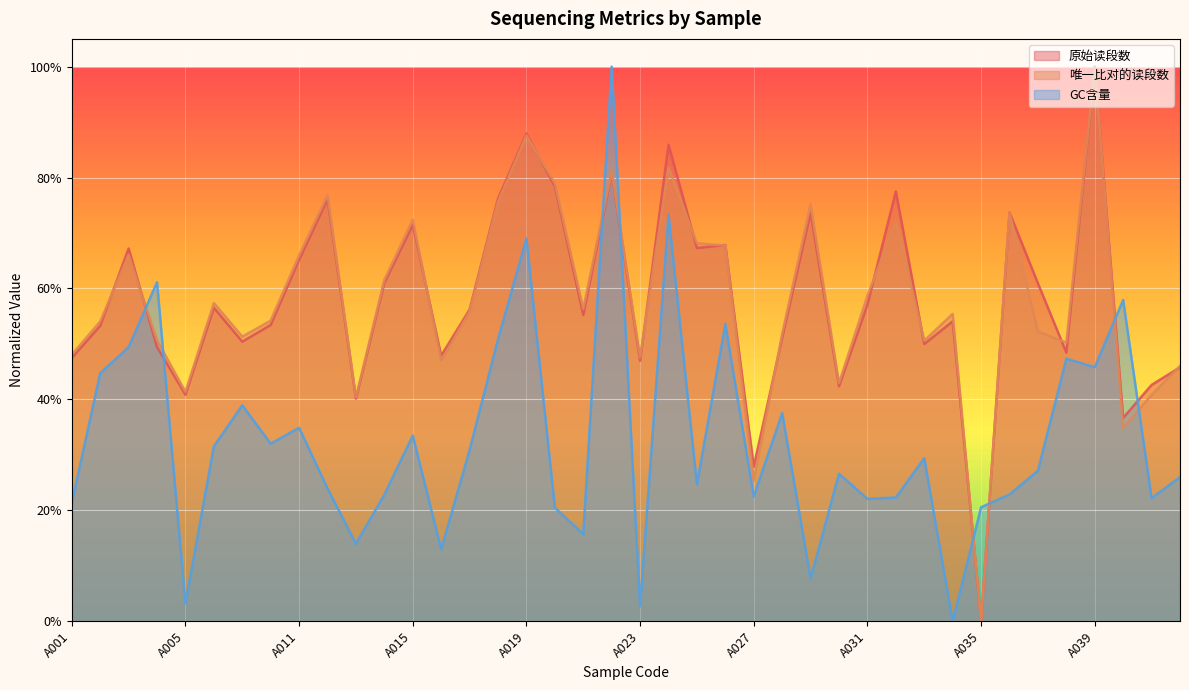

How many categories are shown in the chart?

40